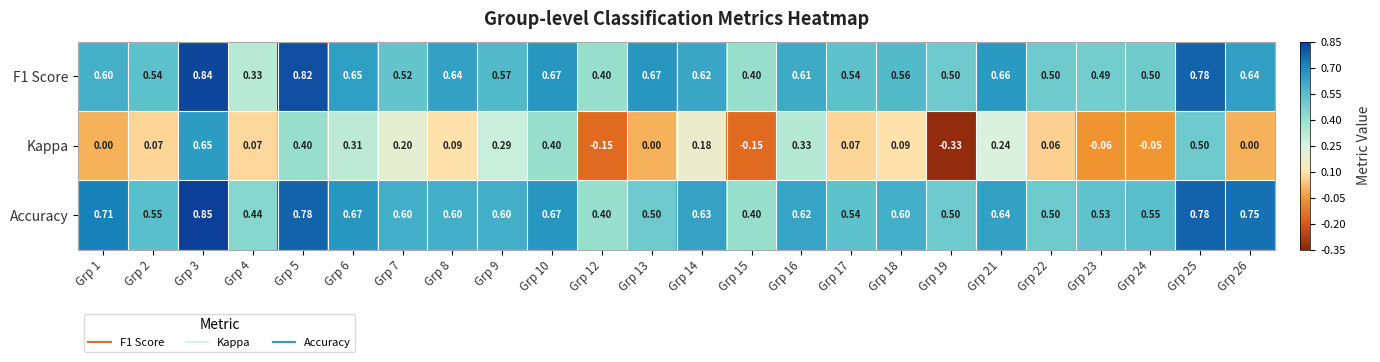

Is the value of F1 Score at Grp 14 greater than the value of Accuracy at Grp 12?

Yes